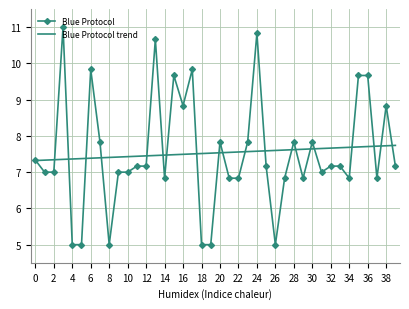

What is the greatest value displayed?

11.0